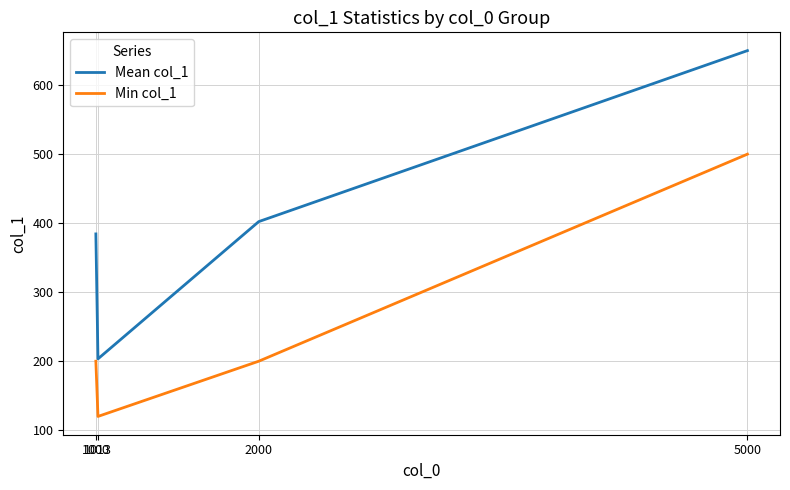

Is the value of Min col_1 at 1013 greater than the value of Mean col_1 at 5000?

No